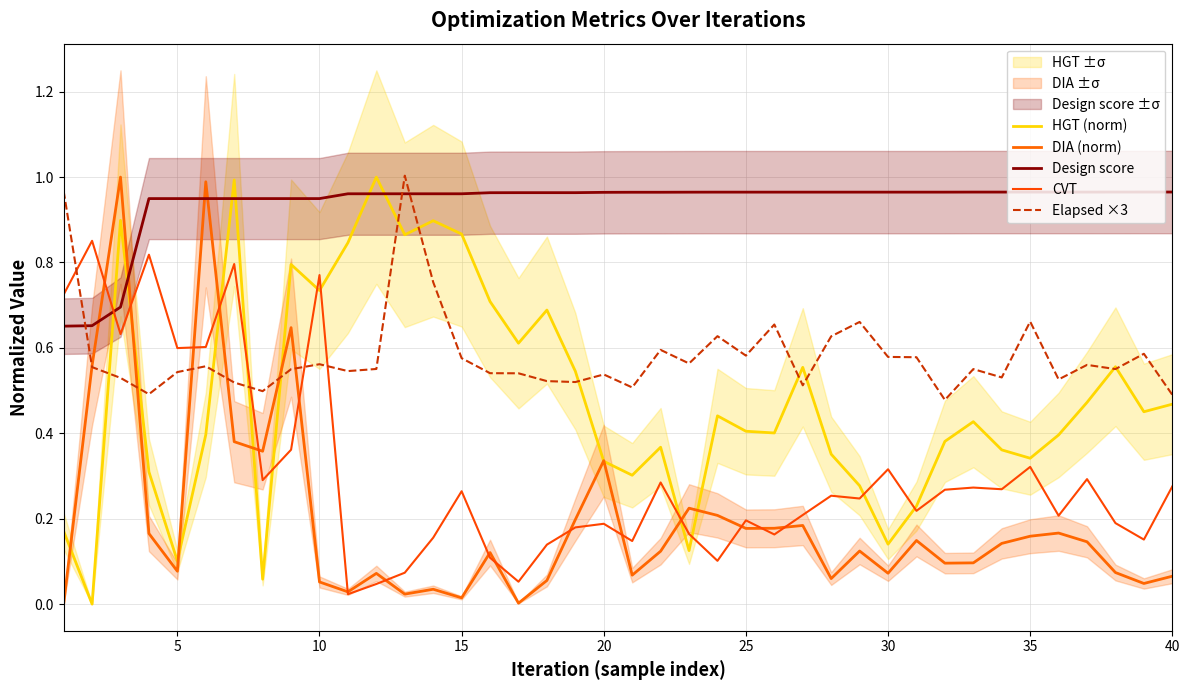

What is the sum of all Design score values?

37.6